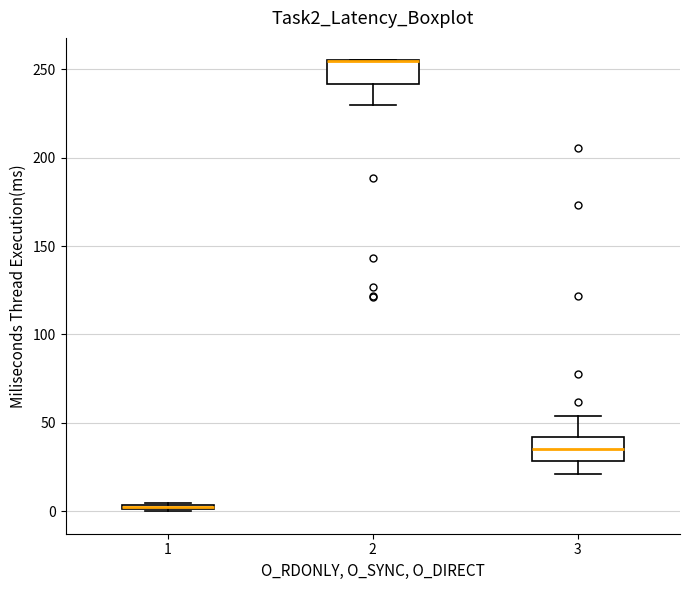

Where is the lower edge of the box at x = 2 on the y-axis? The values are not printed on the chart, so give them approximately, as read against the axis.

240